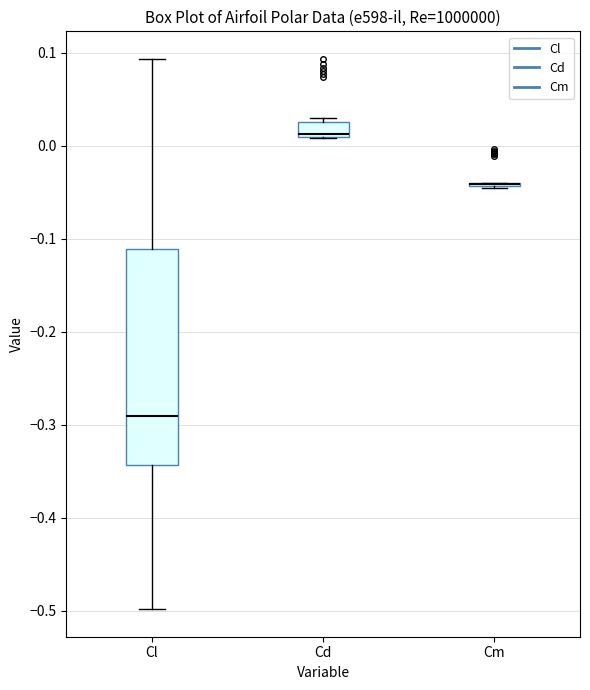

Which box is the tallest, from its lower edge to its upper edge?

Cl